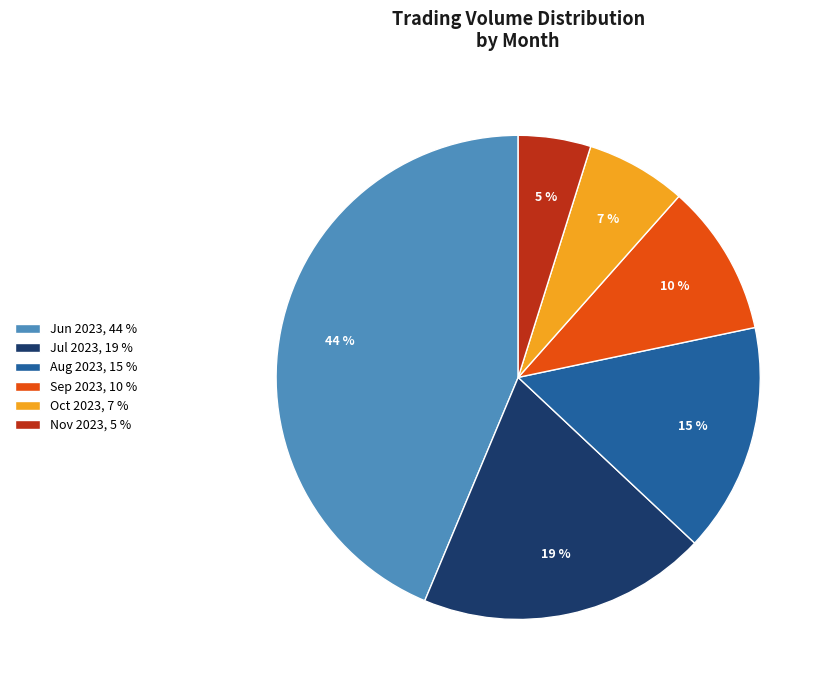

What percentage is the Oct 2023, 7 % slice, to the nearest percent?

7%